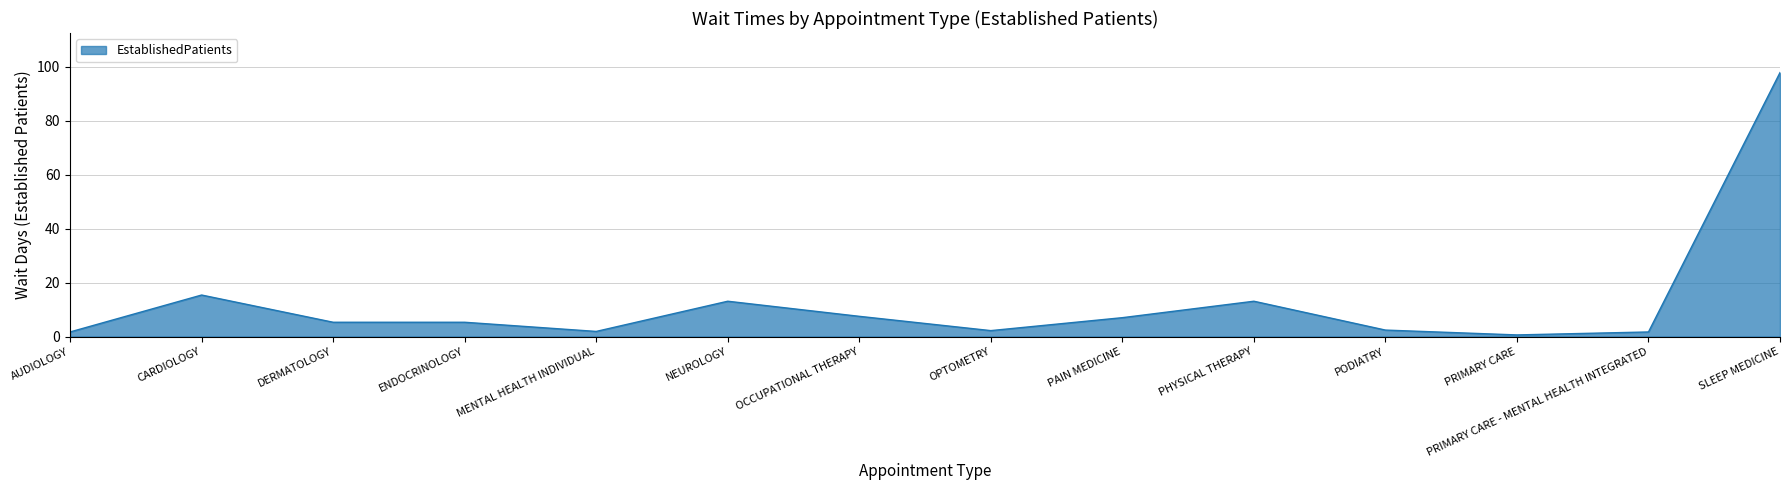

Which label corresponds to the smallest value in the chart?

PRIMARY CARE